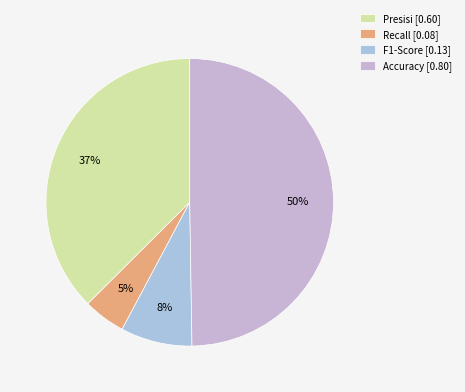

To the nearest percent, what percentage of the pie is Recall?

5%